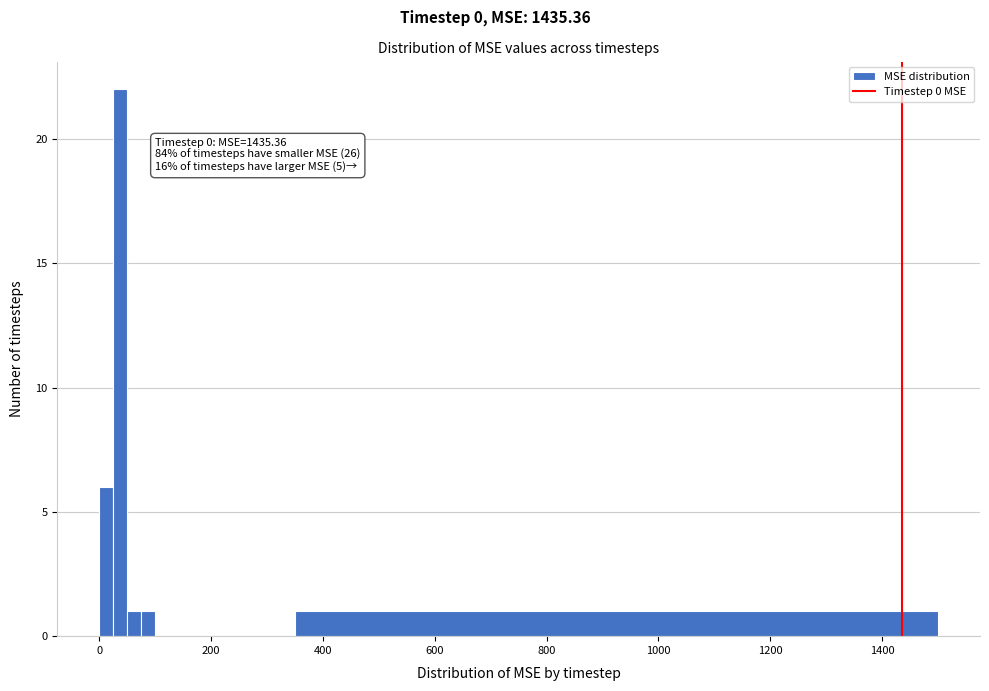

Read against the x-axis, roughly where is the centre of the tallest bar?

40